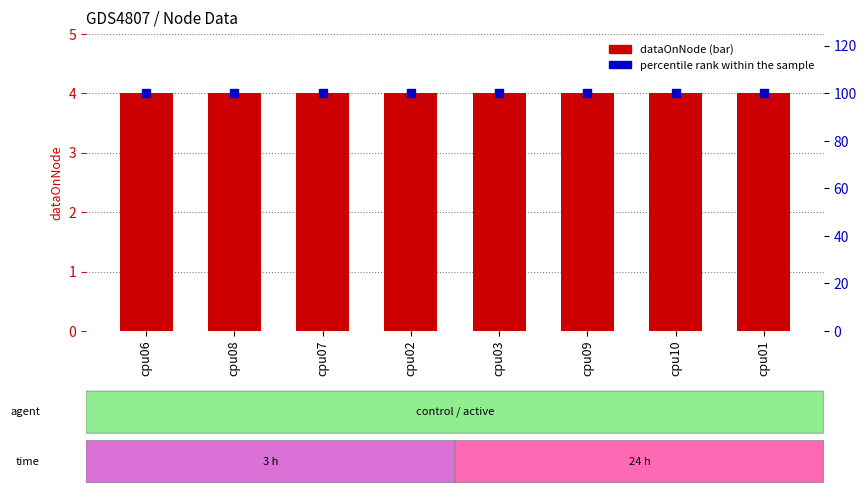

Which series reaches the maximum Y coordinate?

percentile rank within the sample